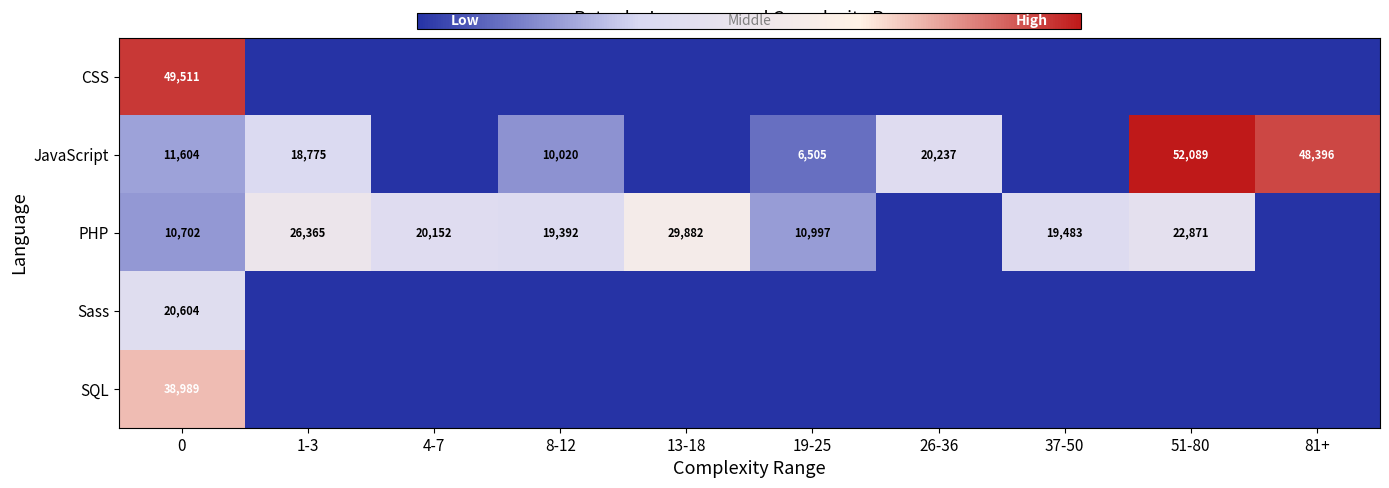

How many data points in row_0 are above 0?

1